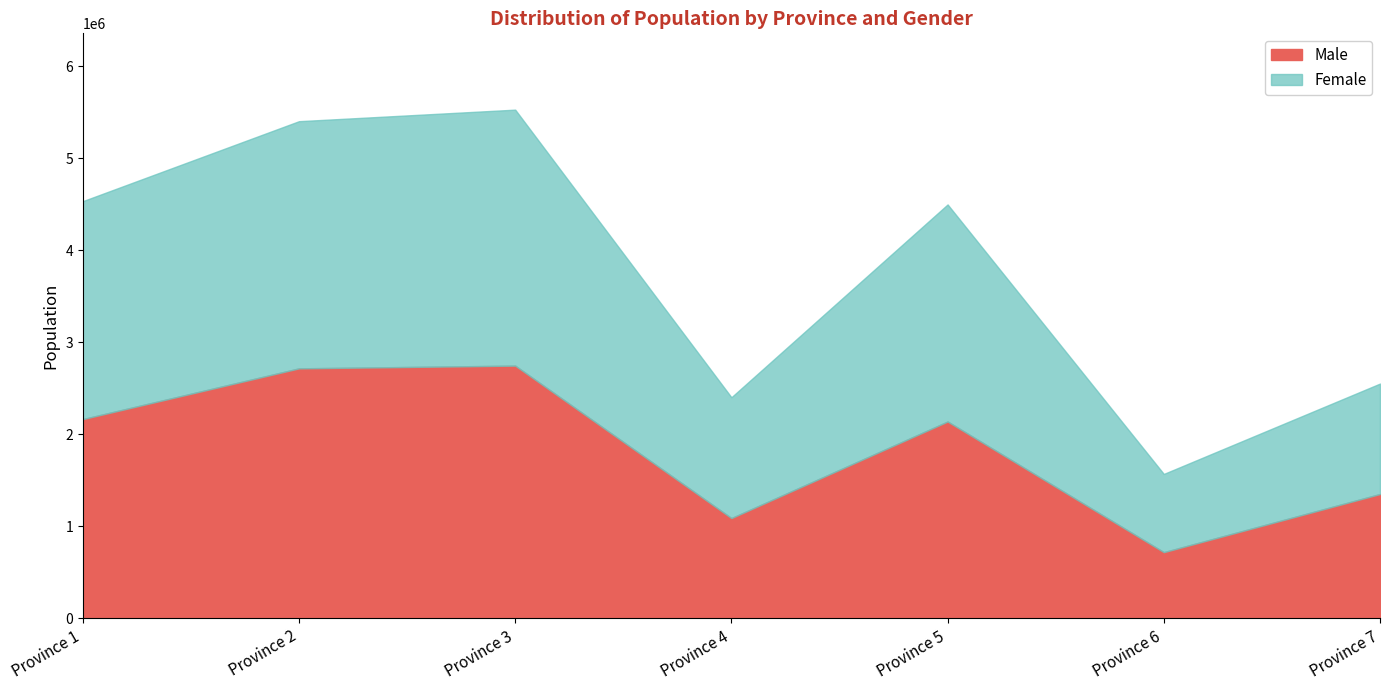

At which category does the chart reach its minimum across all series?

Province 6